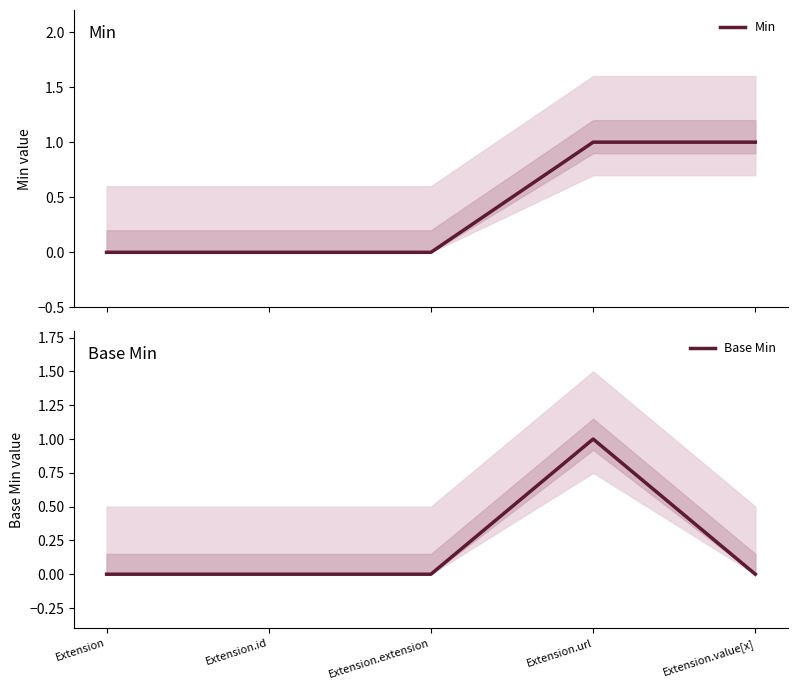

How many values in the Base Min series exceed 0?

1